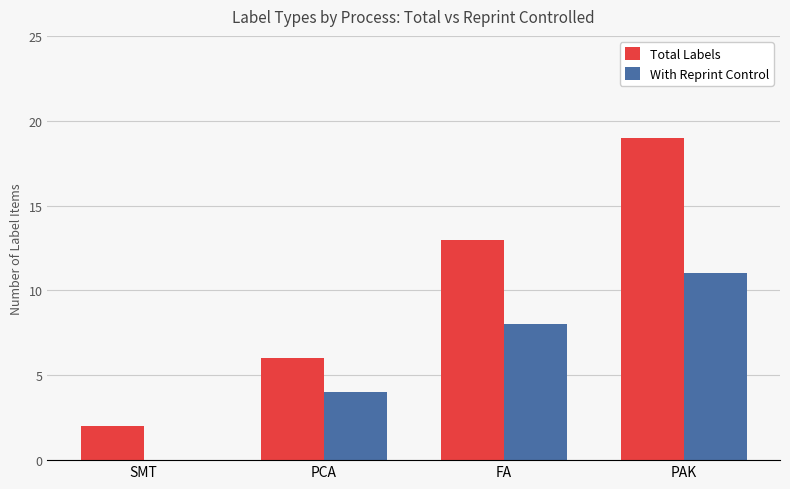

What are all the series names shown in the legend?

Total Labels, With Reprint Control